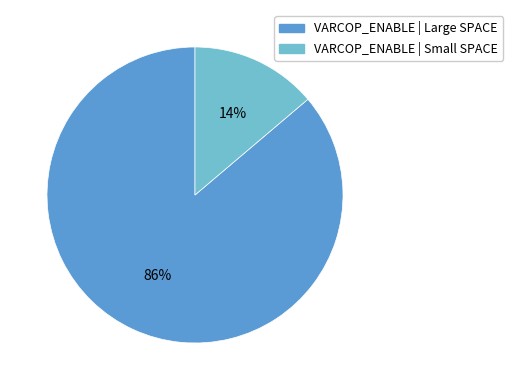

To the nearest percent, what is the average slice percentage?

50%